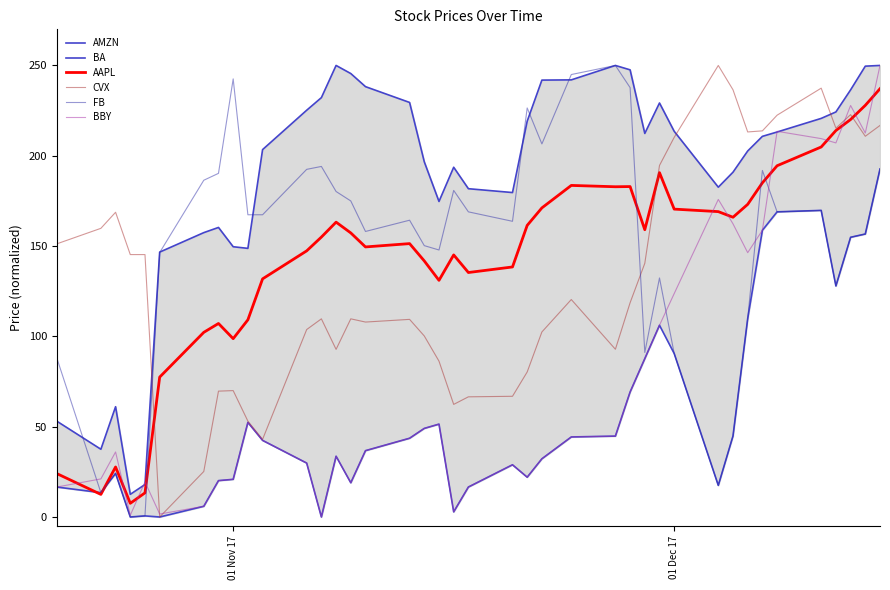

Count the number of categories in the chart.

40